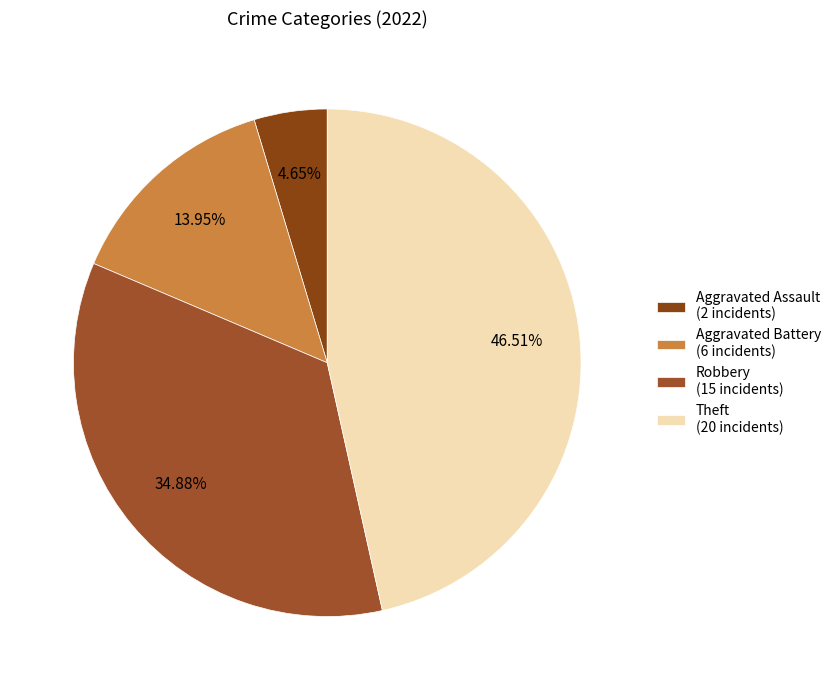

Rank the categories by value from highest to lowest.

Theft (20 incidents), Robbery (15 incidents), Aggravated Battery (6 incidents), Aggravated Assault (2 incidents)